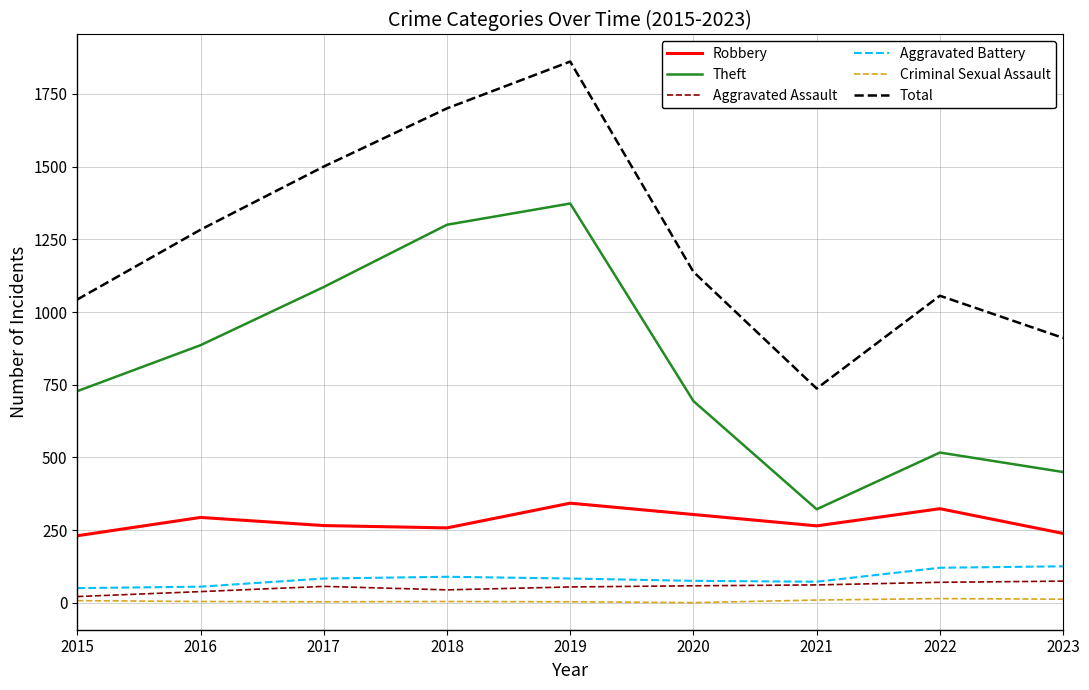

True or false: Criminal Sexual Assault and Robbery cross at least once.

False